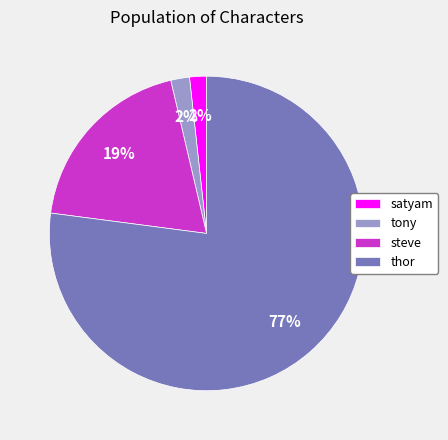

Does any single category account for the majority?

Yes